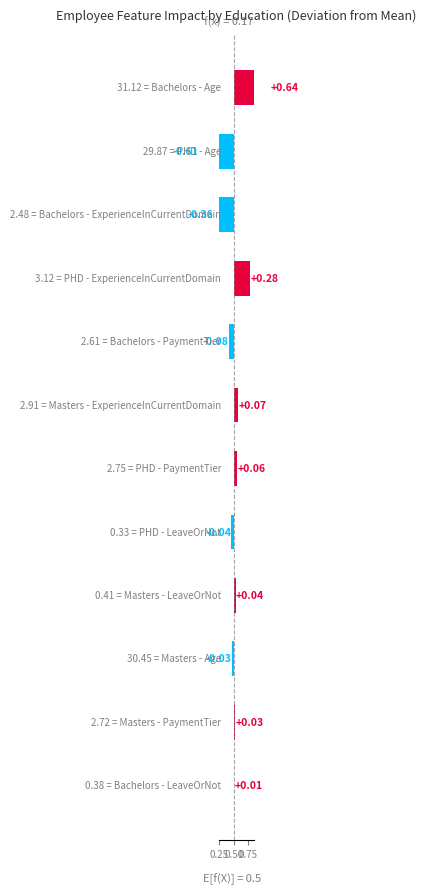

Between 11 and 4, which is larger?

11